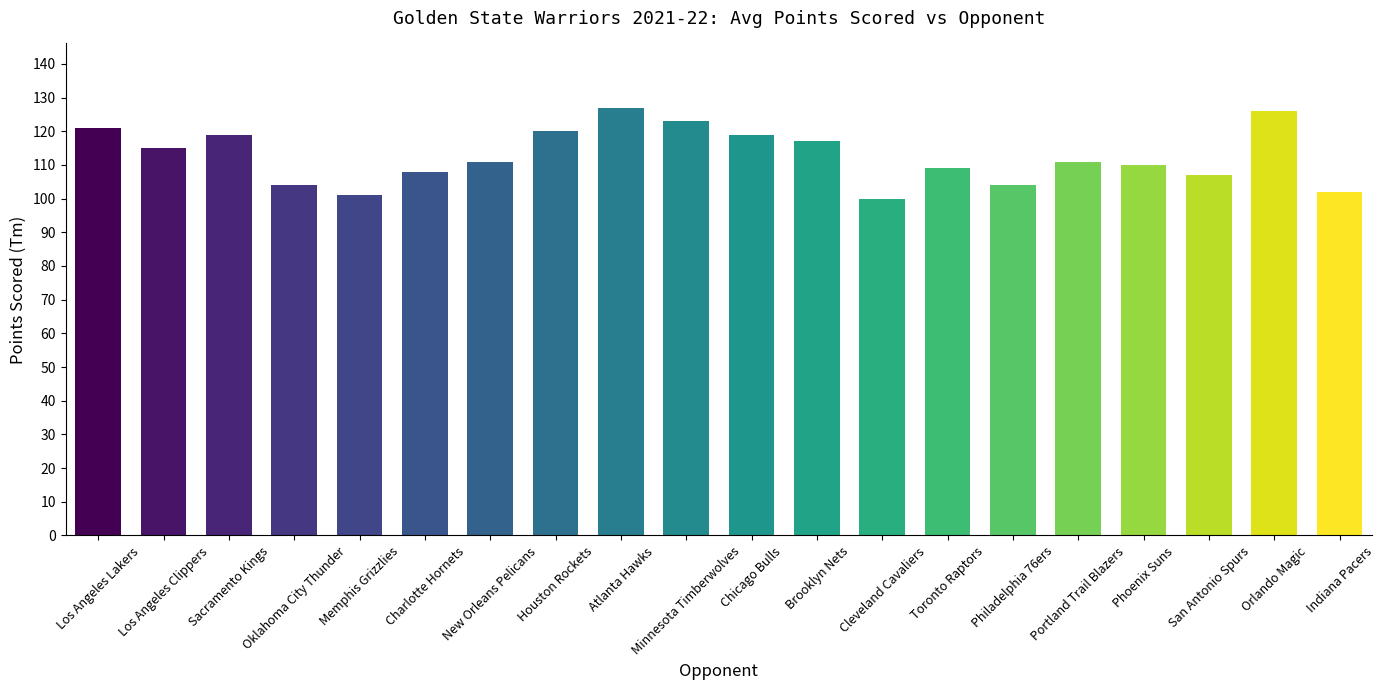

True or false: the data shows 165 at Memphis Grizzlies.

False